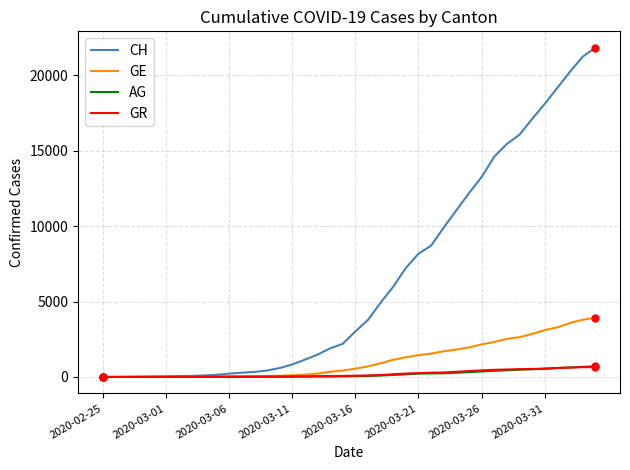

What is the sum of all GR values?

8233